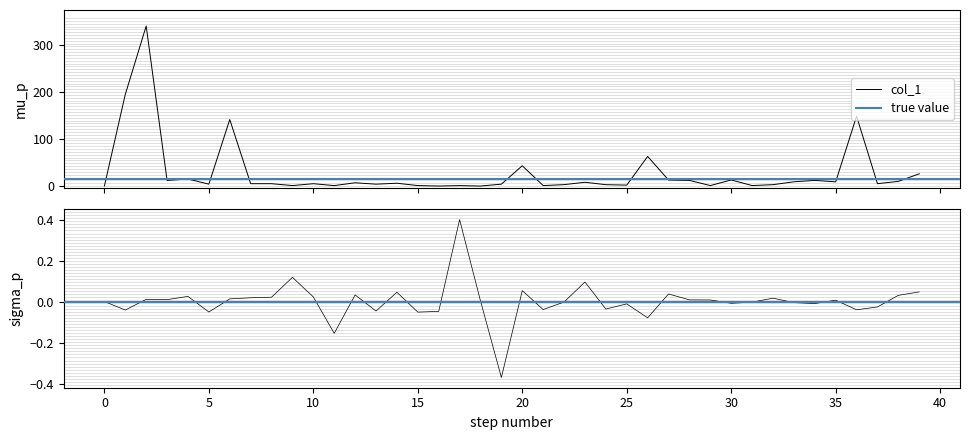

The value of col_1 at 8 is 5.0. True or false?

True